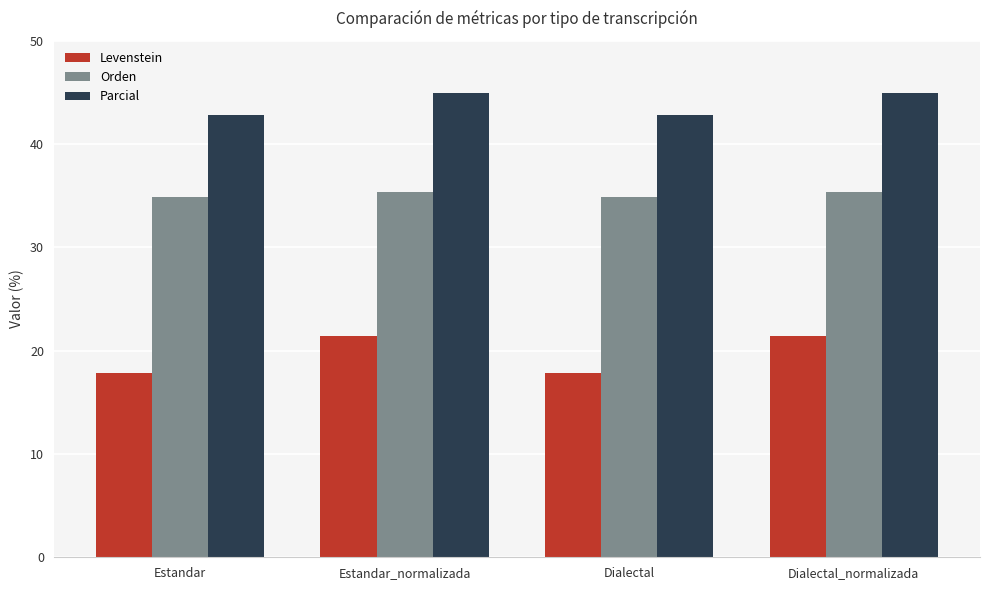

What is the spread (max minus min) of values at Dialectal_normalizada?

23.5